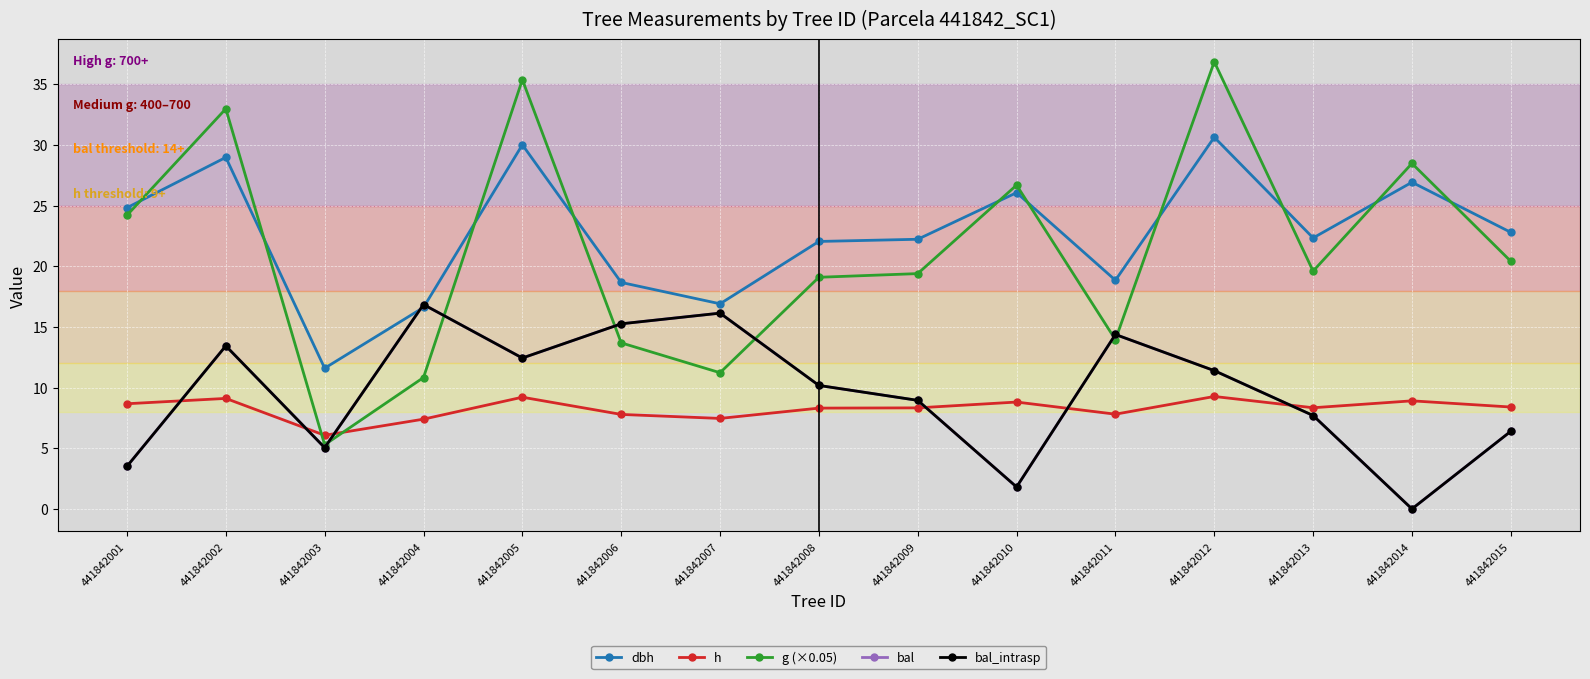

Is this an area chart (filled region under the line)?

No